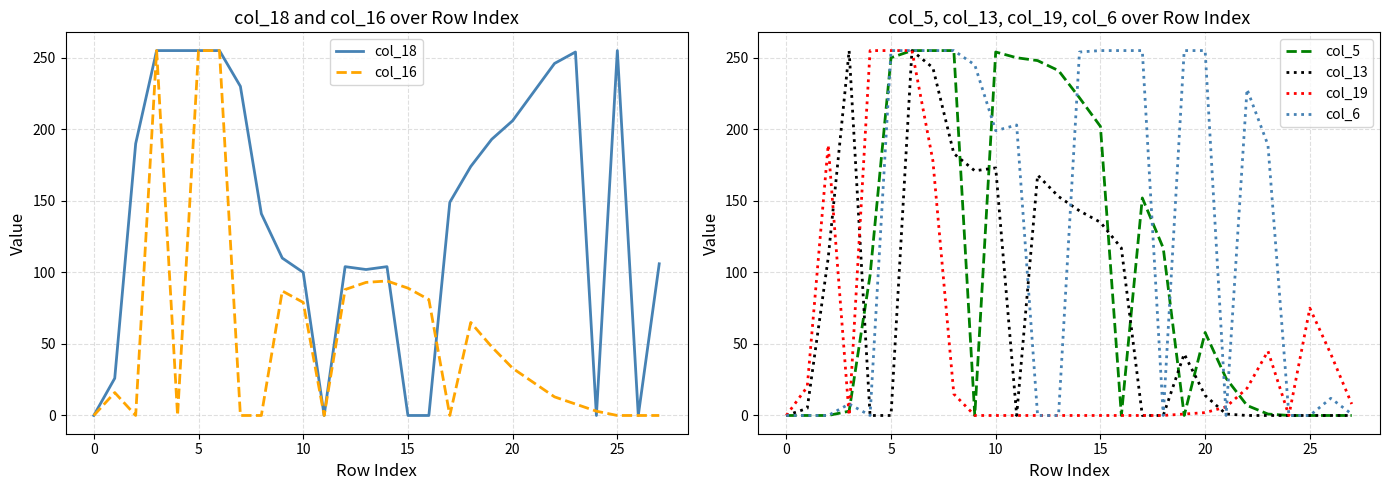

What is the label of the 22nd point from the left?

21